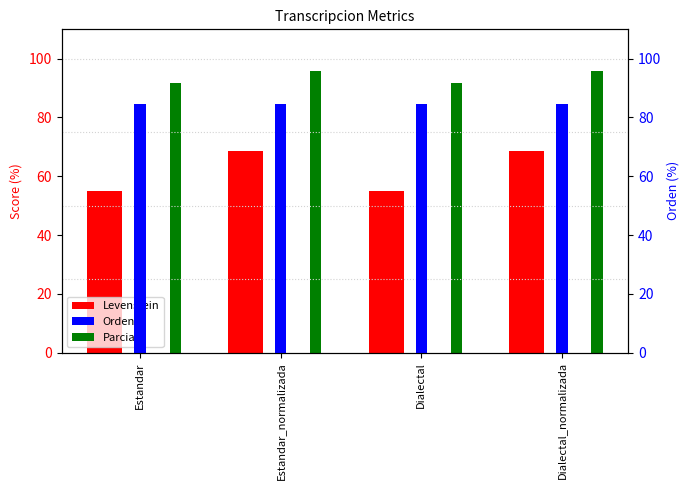

How many values are below 68?

2